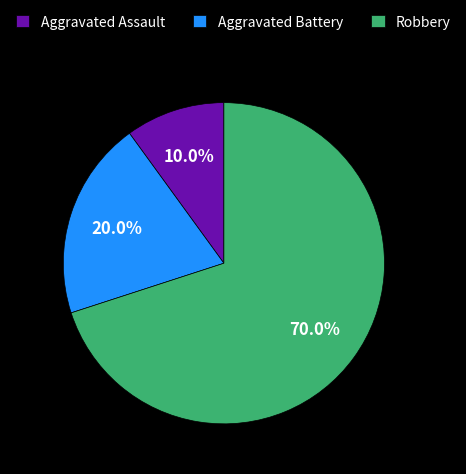

How many slices are in this pie chart?

3